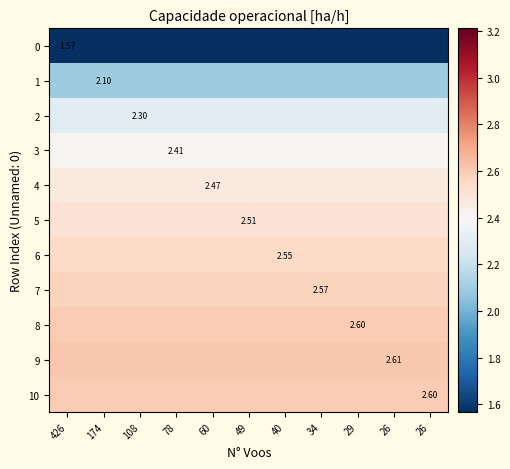

Rank the categories by 2 value from lowest to highest.

426, 174, 108, 78, 60, 49, 40, 34, 29, 26, 26